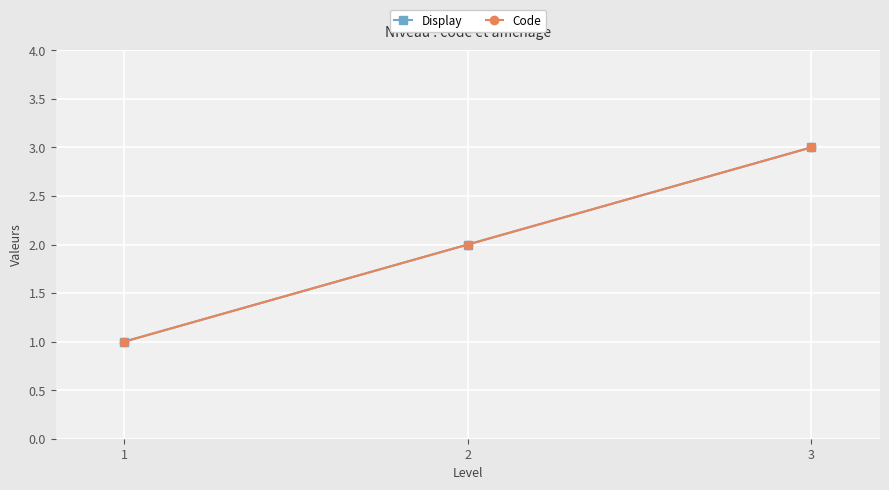

Is this an area chart (filled region under the line)?

No